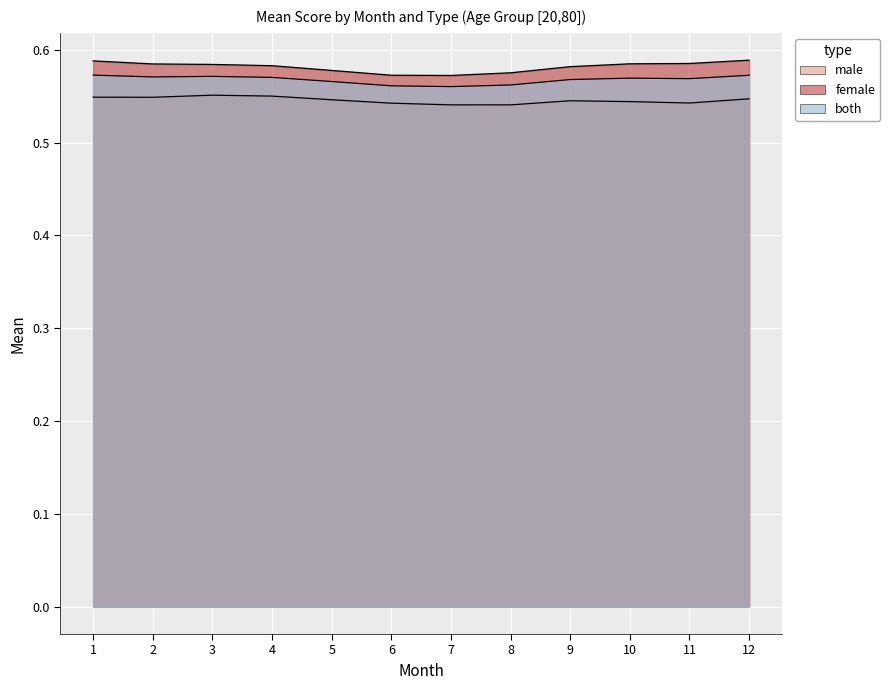

How many lines are shown in the chart?

3